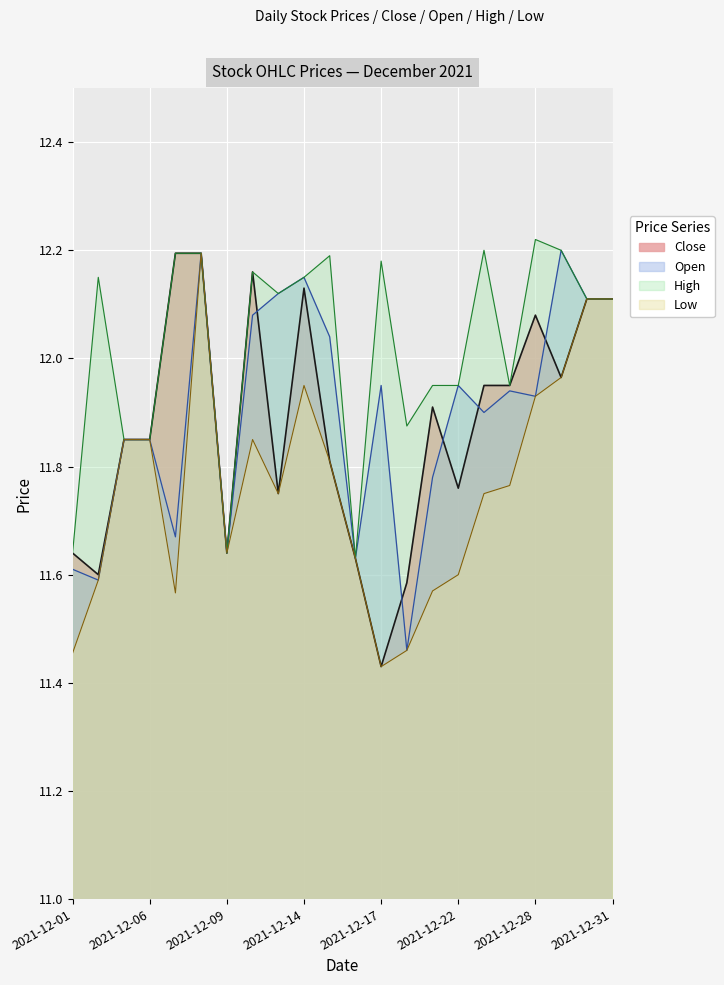

What is the minimum value for Low?

11.4